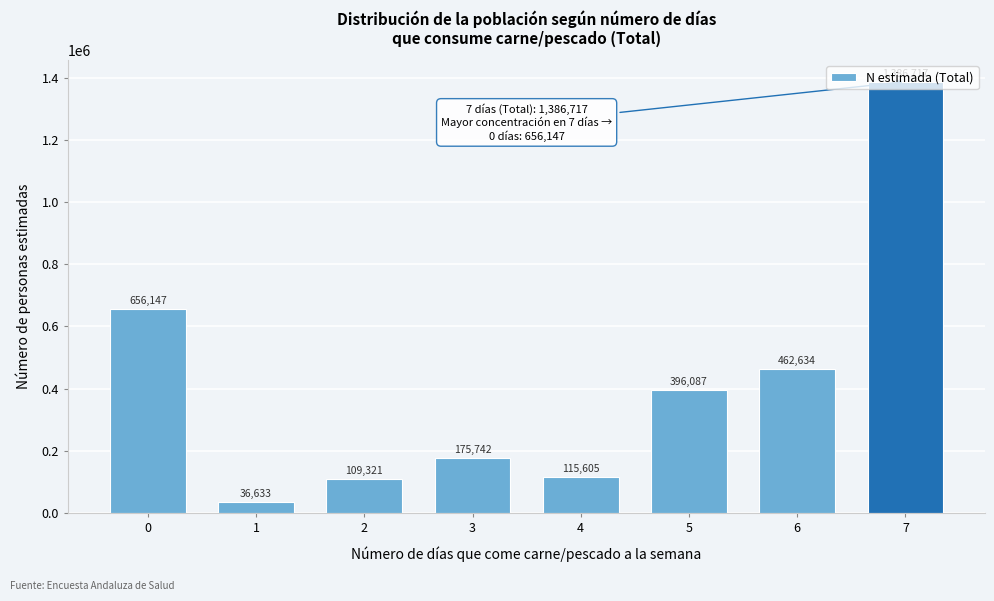

What is the change in value from 1 to 2?

+72688